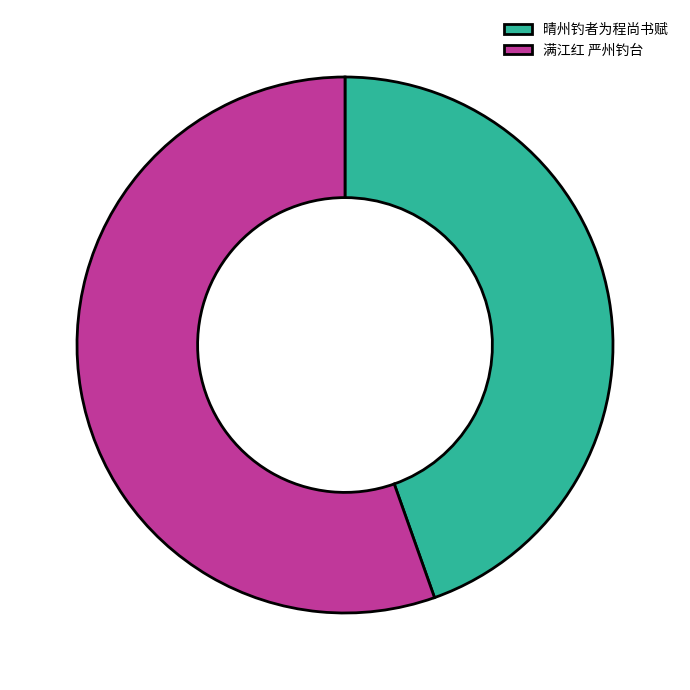

How many segments does this pie chart have?

2